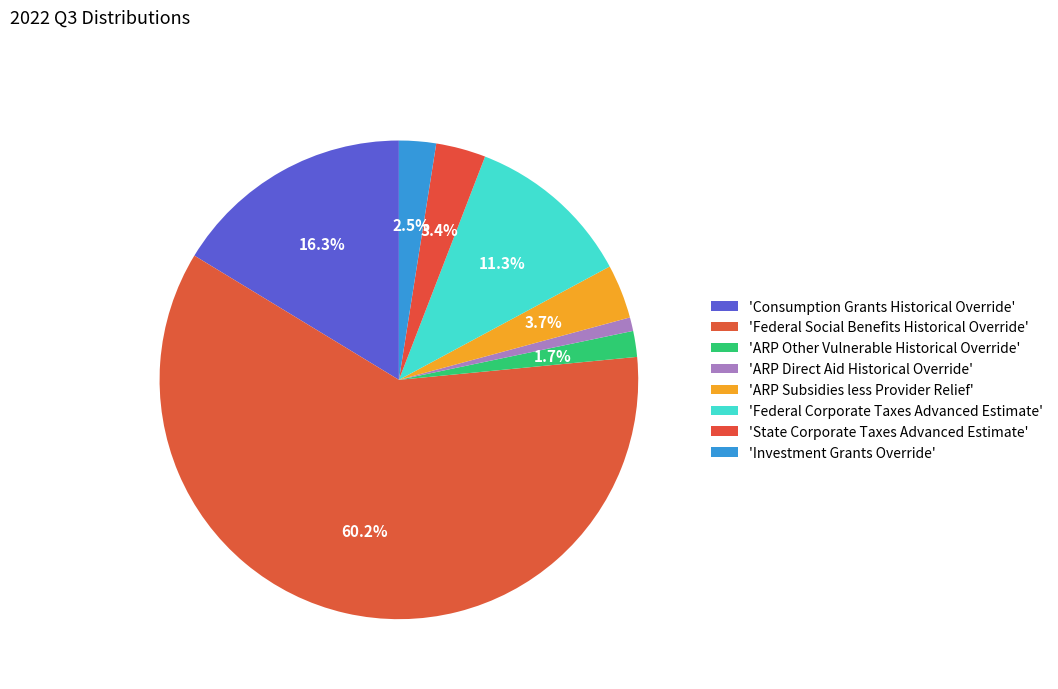

To the nearest percent, what is the difference between the largest and smallest slice percentages?

59%